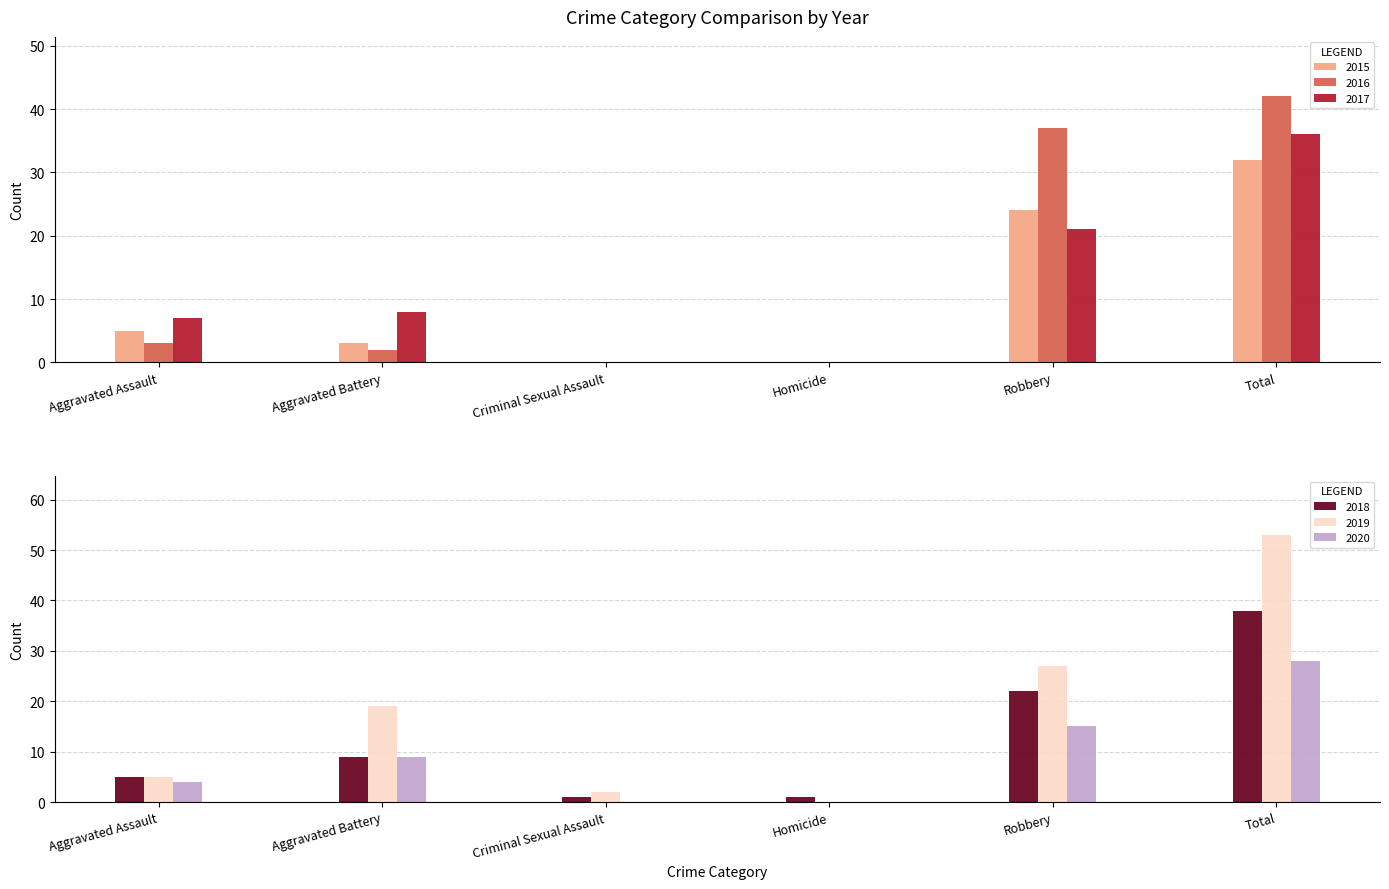

Rank the series at Robbery from highest to lowest value.

2016, 2019, 2015, 2018, 2017, 2020